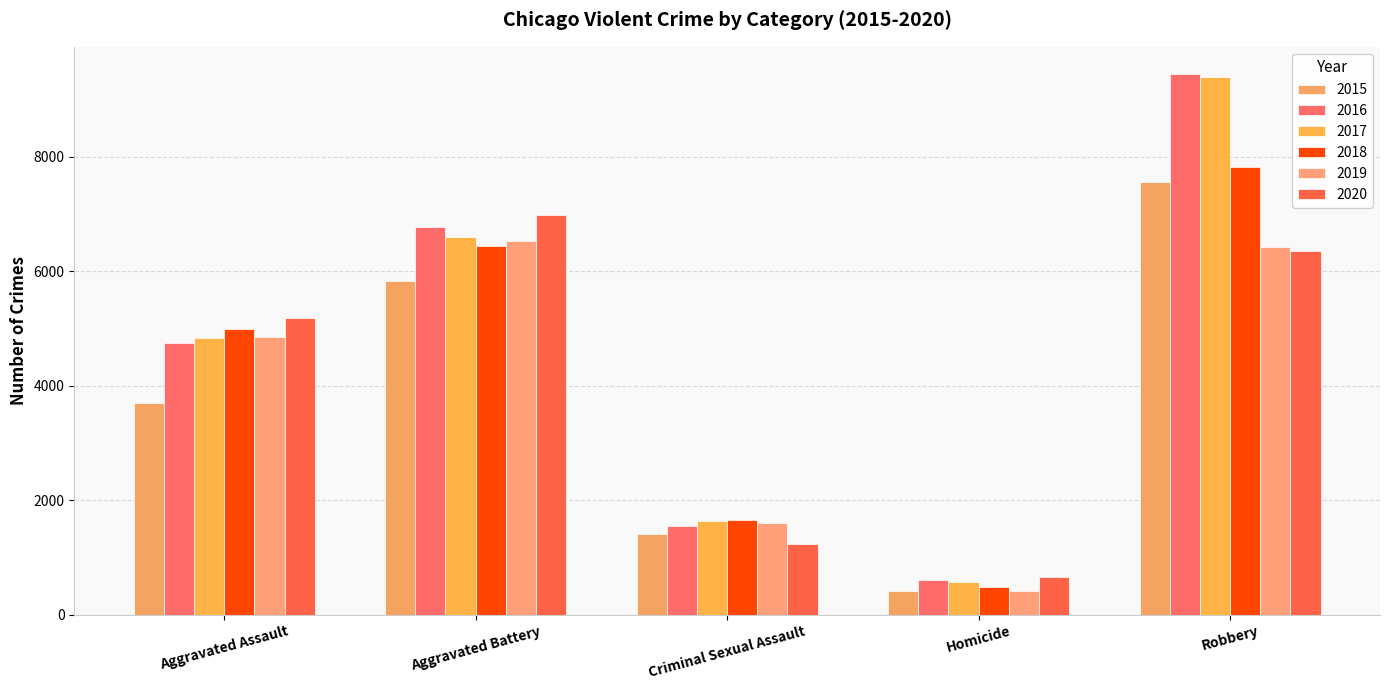

What is the sum of all 2017 values?

23045